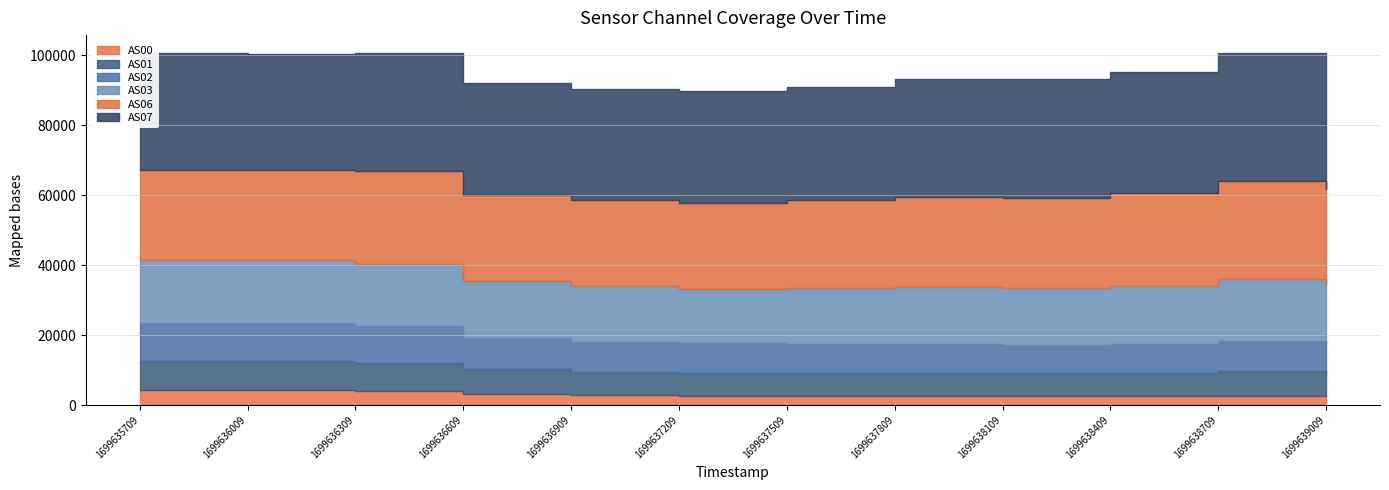

What is the approximate value of AS01 at 1699637809?

6561